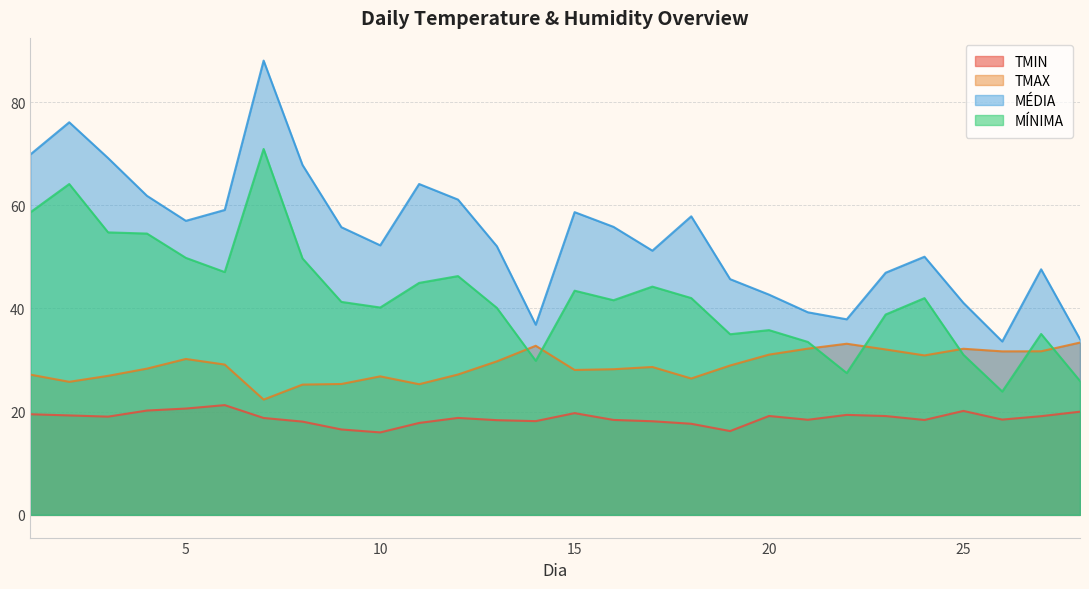

How many values in the MÉDIA series exceed 55?

14